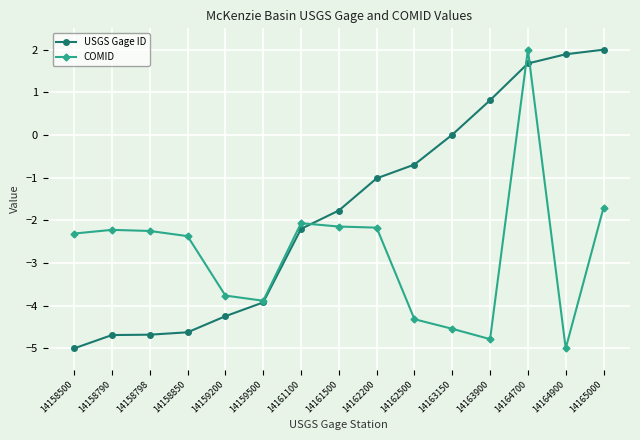

At which category is the sum across all series the highest?

14164700